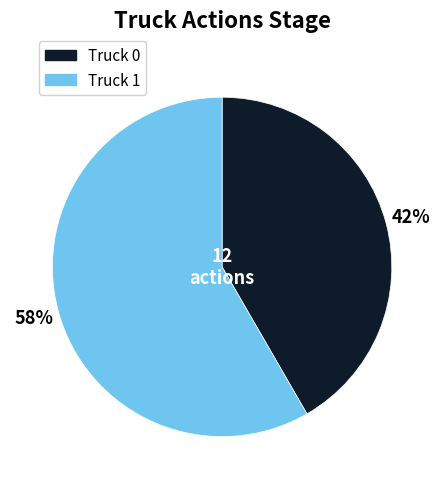

True or false: Truck 0 accounts for 49% of the total.

False